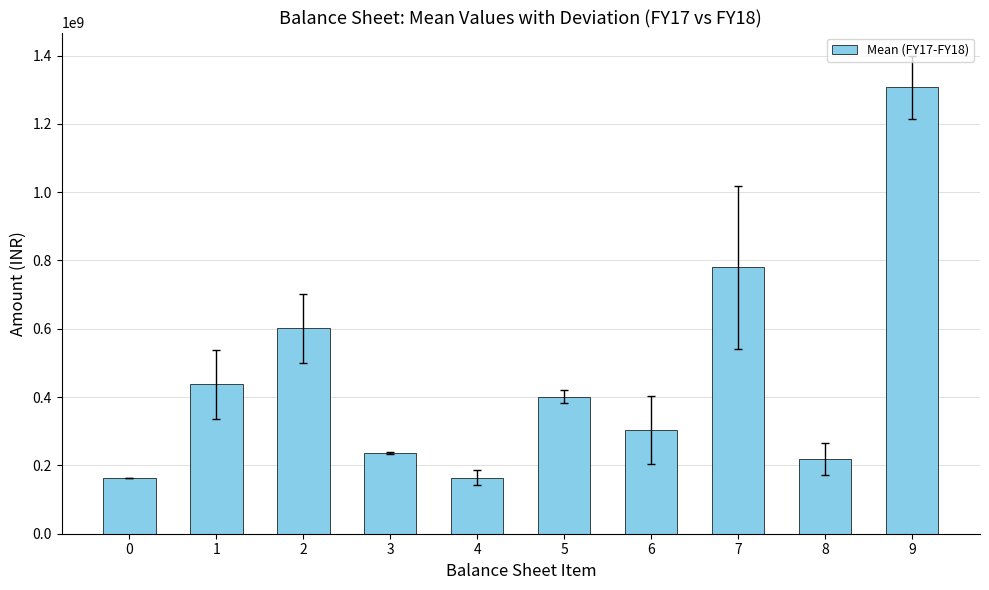

Approximately how many times larger is the value at 3 compared to 2?

0.4